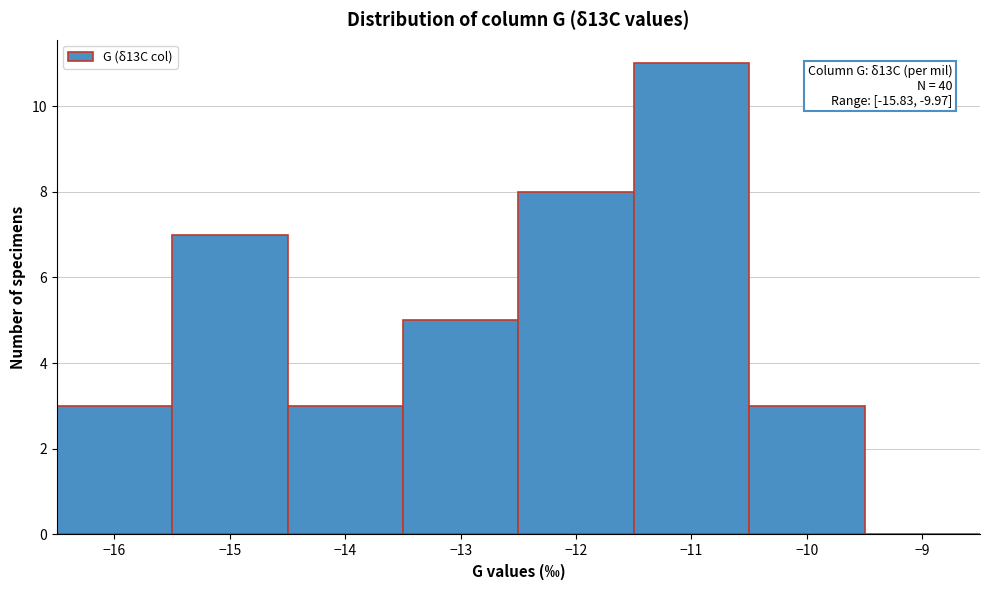

Which range on the x-axis has the tallest bar?

-11.5 to -10.5